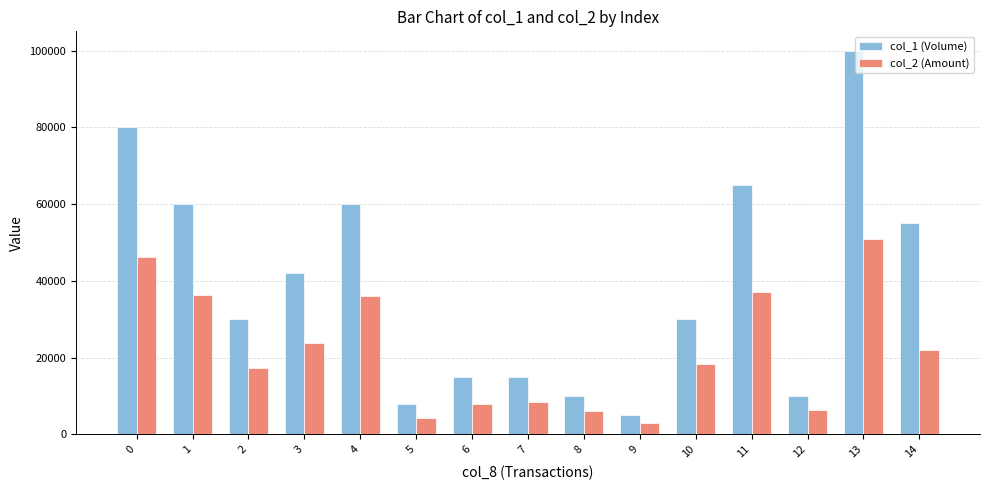

What is the total value across all series at 5?

12370